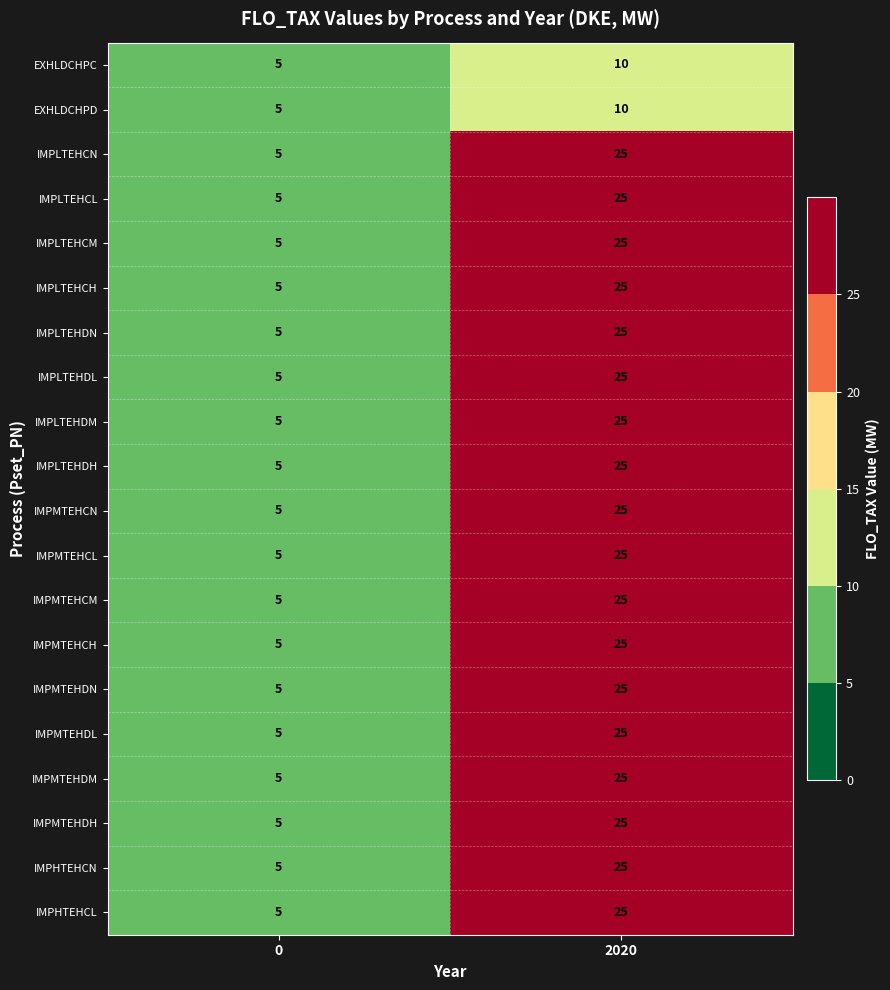

Rank the categories by IMPMTEHDM value from lowest to highest.

0, 2020